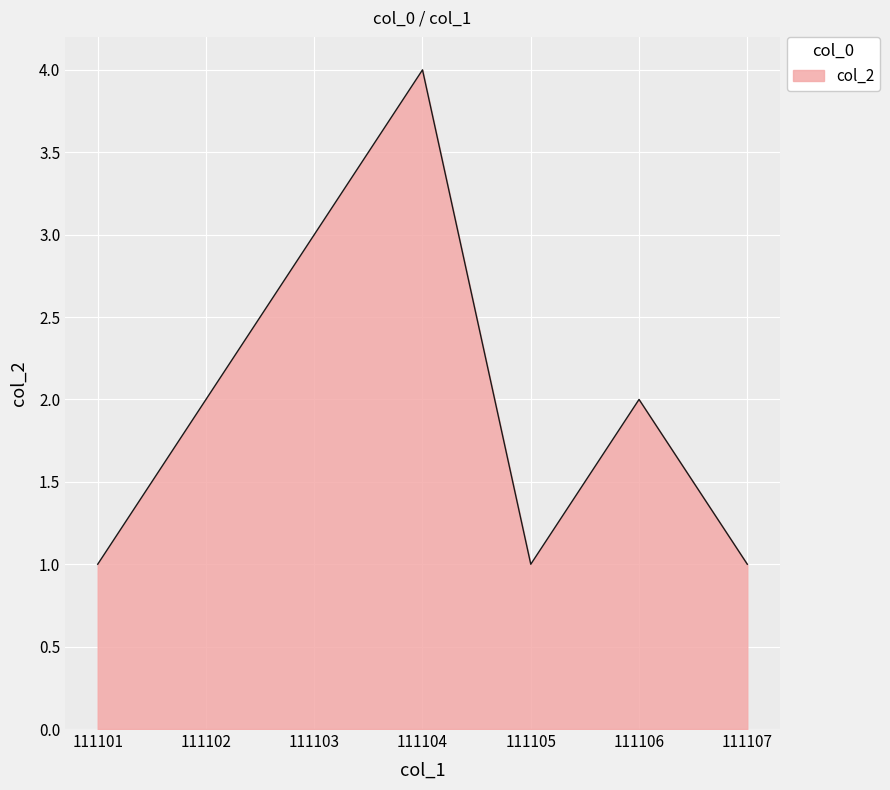

Does the chart have visible grid lines?

Yes